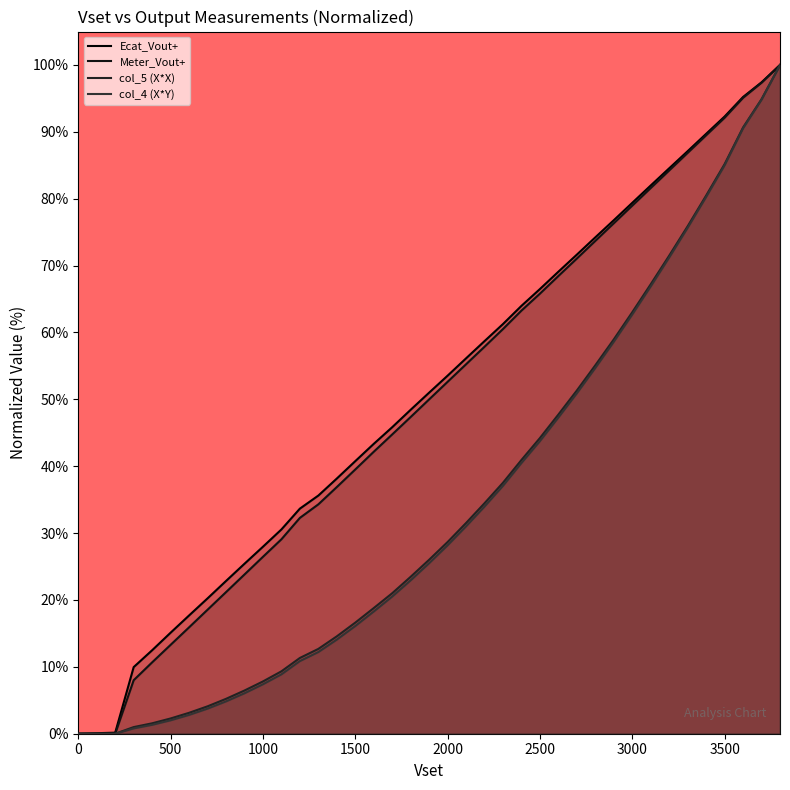

True or false: col_5 (X*X) has more than 0 points higher than both neighbors.

False